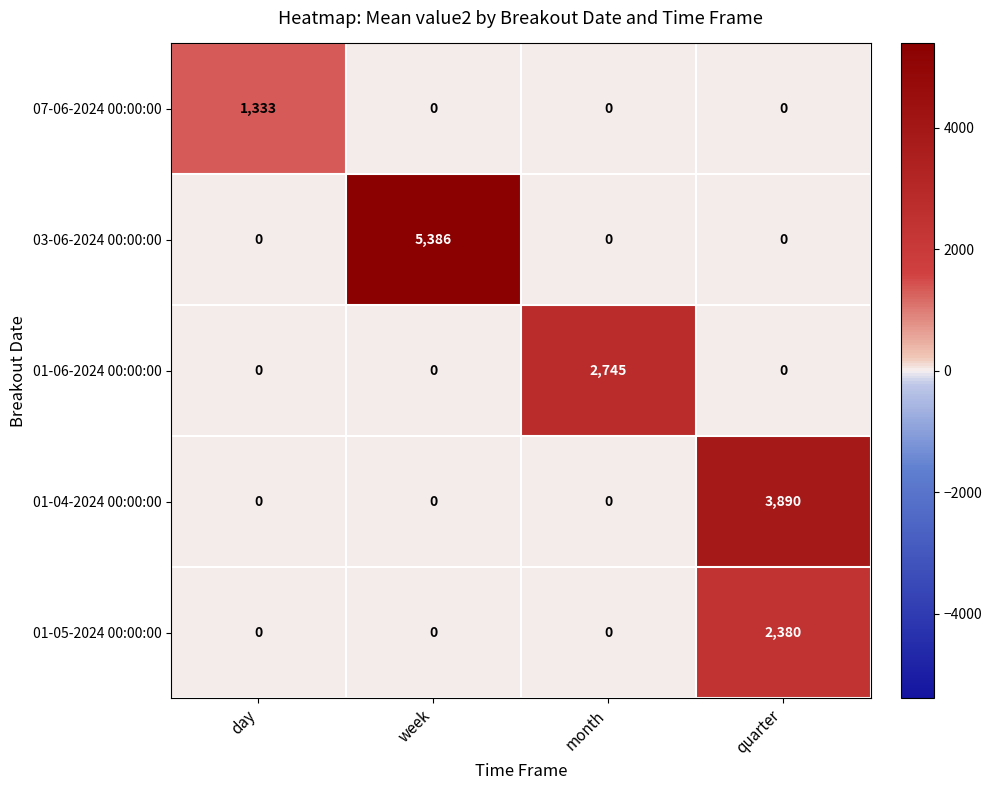

How many values in the 01-06-2024 00:00:00 series exceed 0?

1